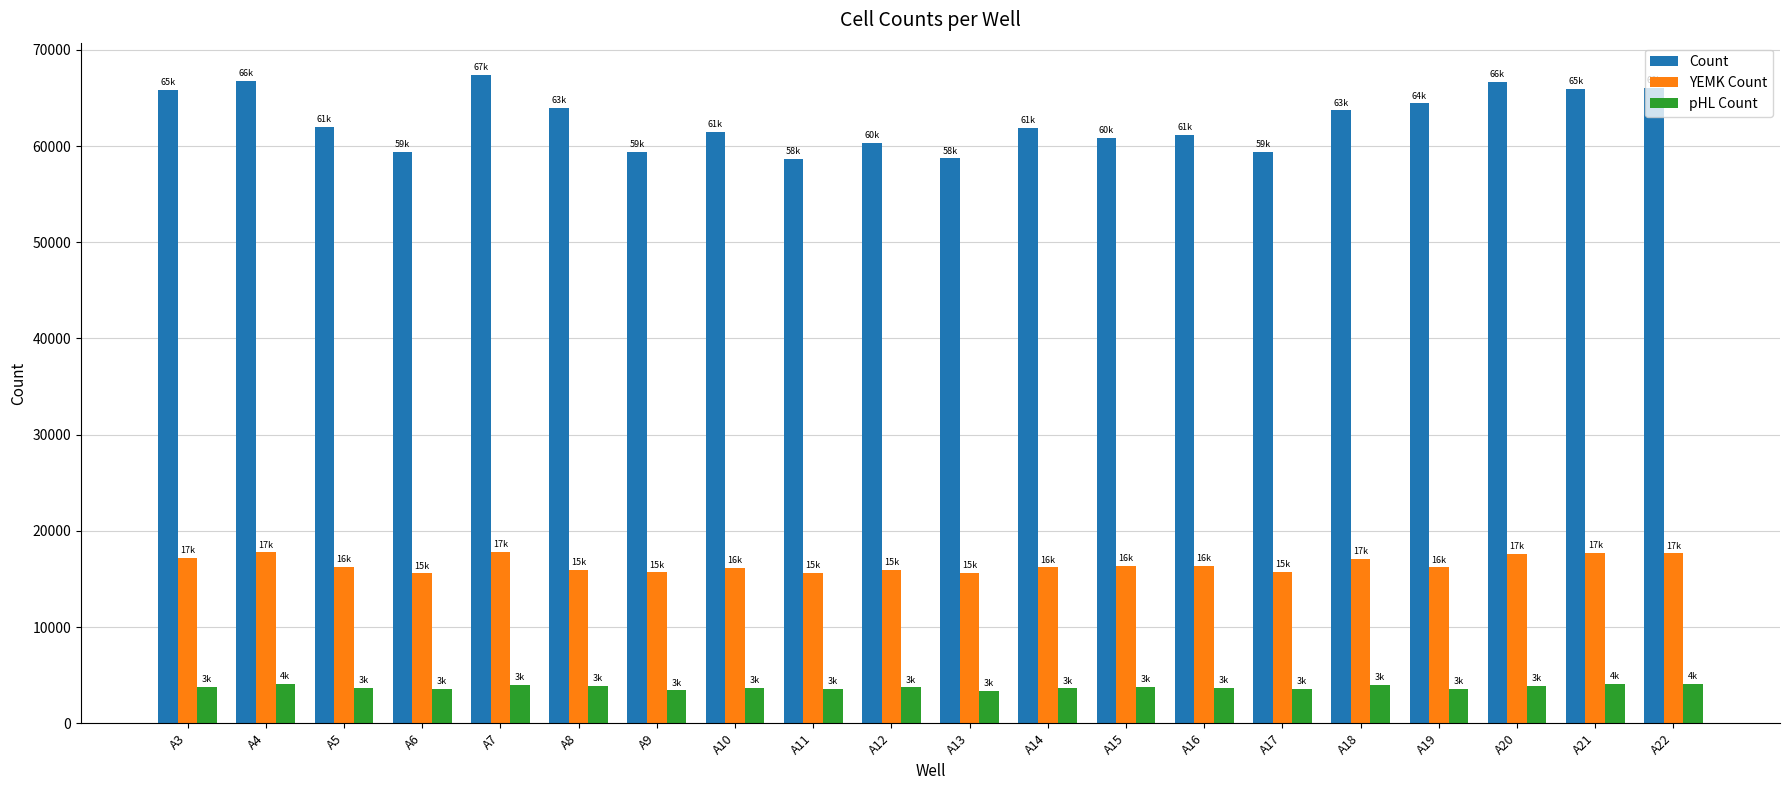

Where does the pHL Count series first go above 3737?

A3